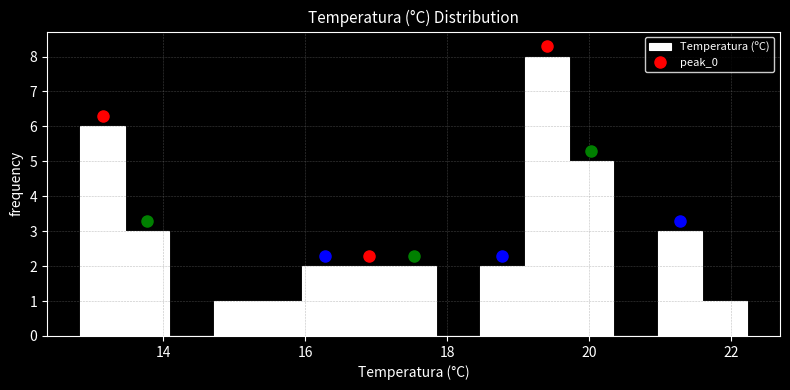

Around what value on the x-axis is the tallest bar? Give the approximate position of its centre, as read against the axis.

19.4